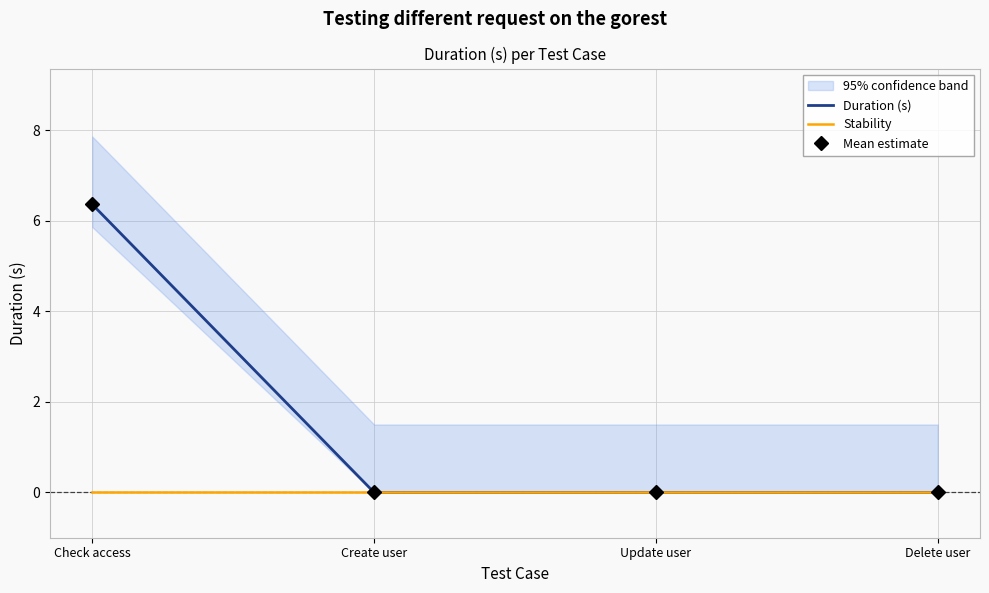

True or false: Mean estimate and Stability cross at least once.

False